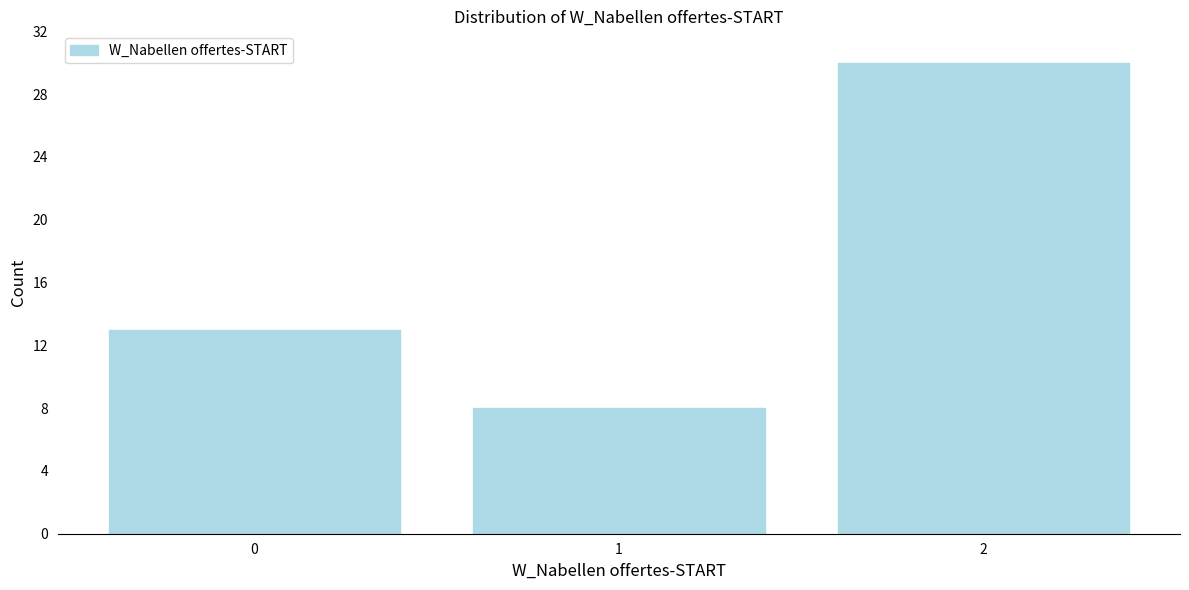

Over which range of the x-axis is the bar tallest?

1.5 to 2.5